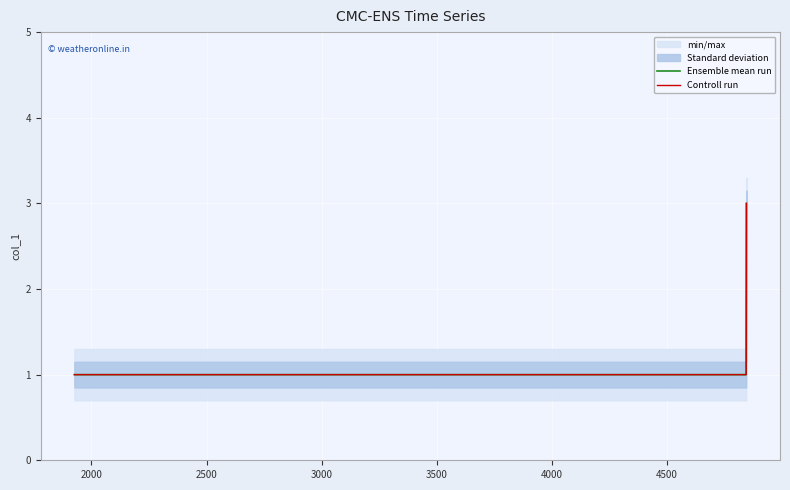

Between 2500 and 2000, which is larger?

2500